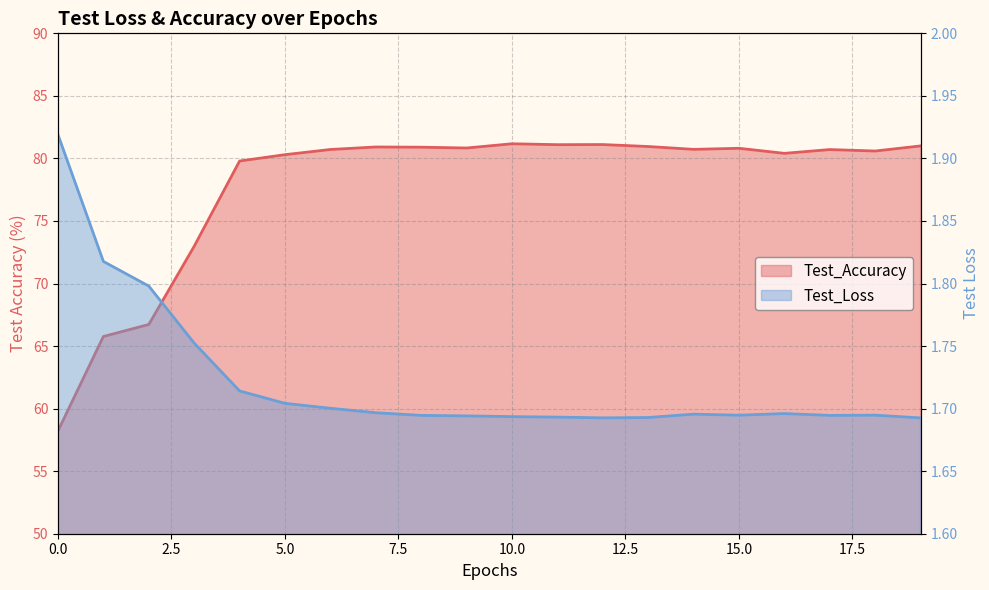

How many lines are shown in the chart?

2